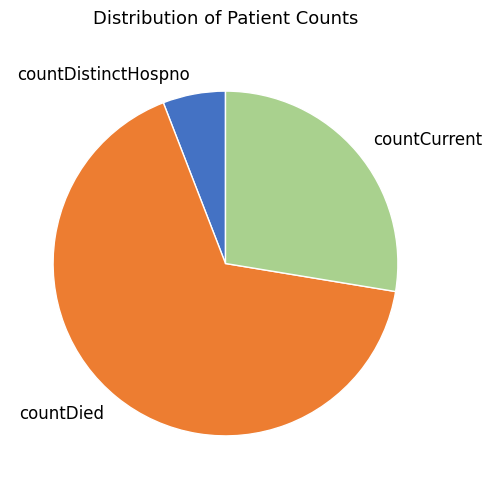

Approximately how many times larger is the value at countDistinctHospno compared to countDied?

0.1